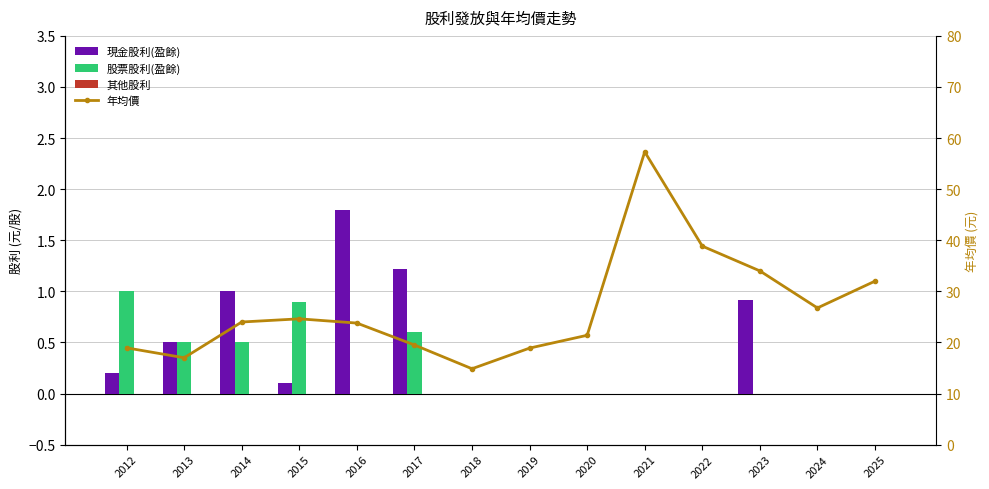

Reading right to left, extract all data points from this chart.

現金股利(盈餘): 2025=0.0	2024=0.0	2023=0.9	2022=0.0	2021=0.0	2020=0.0	2019=0.0	2018=0.0	2017=1.2	2016=1.8	2015=0.1	2014=1.0	2013=0.5	2012=0.2
股票股利(盈餘): 2025=0.0	2024=0.0	2023=0.0	2022=0.0	2021=0.0	2020=0.0	2019=0.0	2018=0.0	2017=0.6	2016=0.0	2015=0.9	2014=0.5	2013=0.5	2012=1.0
其他股利: 2025=0.0	2024=0.0	2023=0.0	2022=0.0	2021=0.0	2020=0.0	2019=0.0	2018=0.0	2017=-0.0	2016=0.0	2015=0.0	2014=0.0	2013=0.0	2012=0.0
年均價: 2025=32.0	2024=26.8	2023=34.0	2022=38.9	2021=57.3	2020=21.4	2019=18.9	2018=14.8	2017=19.5	2016=23.8	2015=24.6	2014=24.0	2013=17.0	2012=18.9